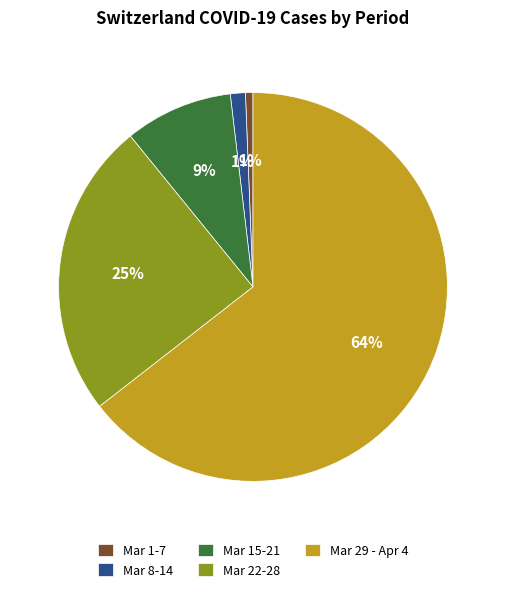

Is it true that Mar 22-28 is 25% of the pie?

True